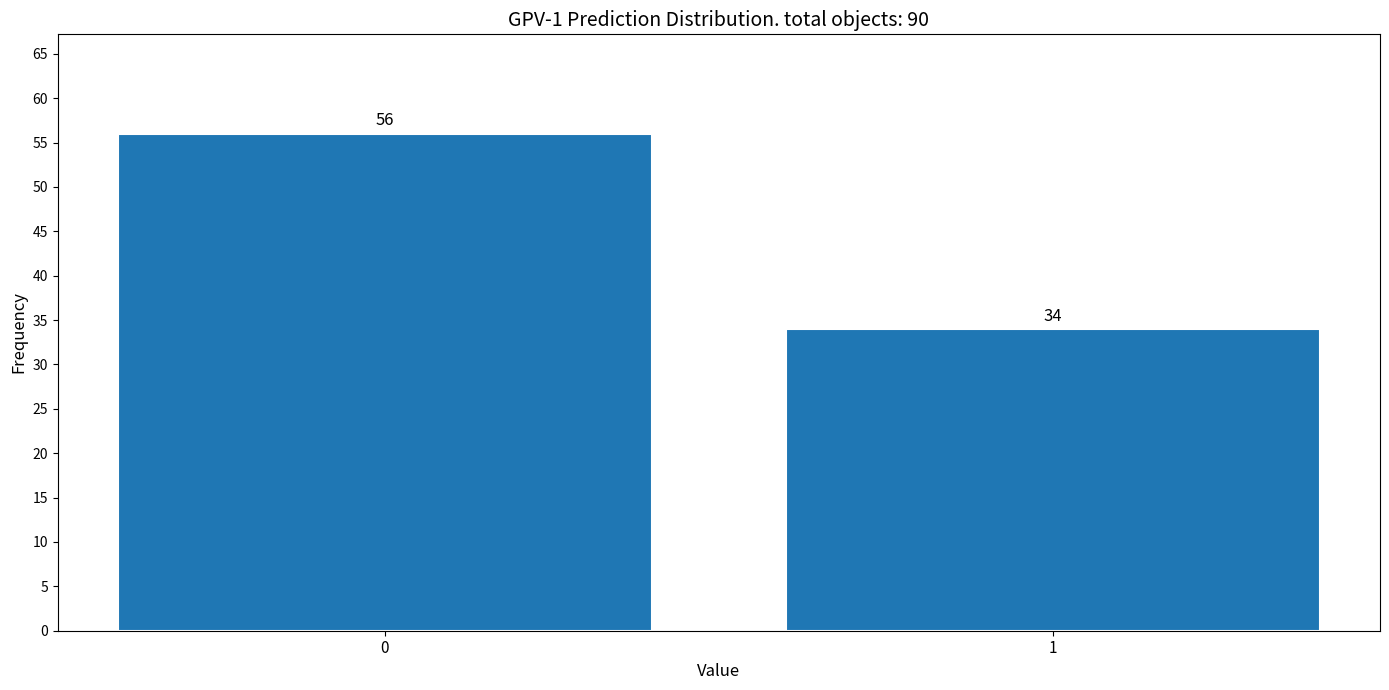

Reading left to right, what are all the values shown in this chart?

0=56	1=34